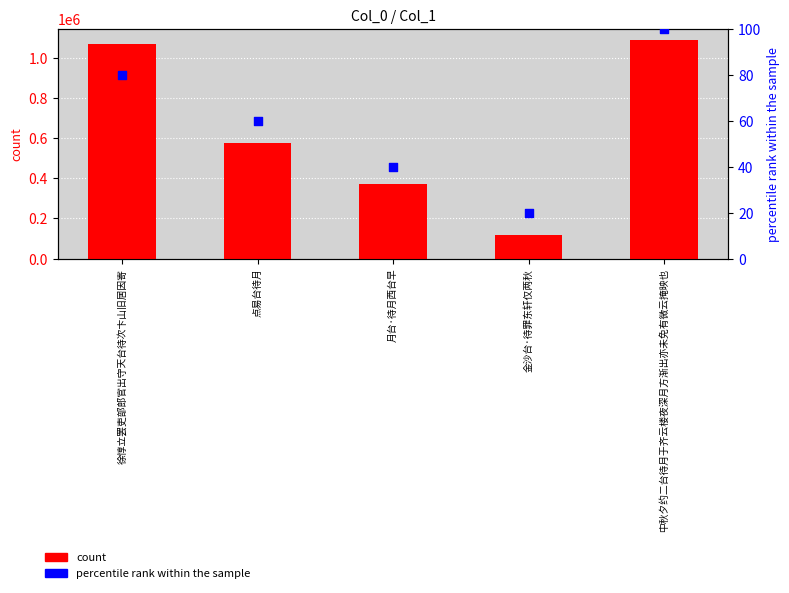

Which series reaches the minimum Y coordinate?

percentile rank within the sample